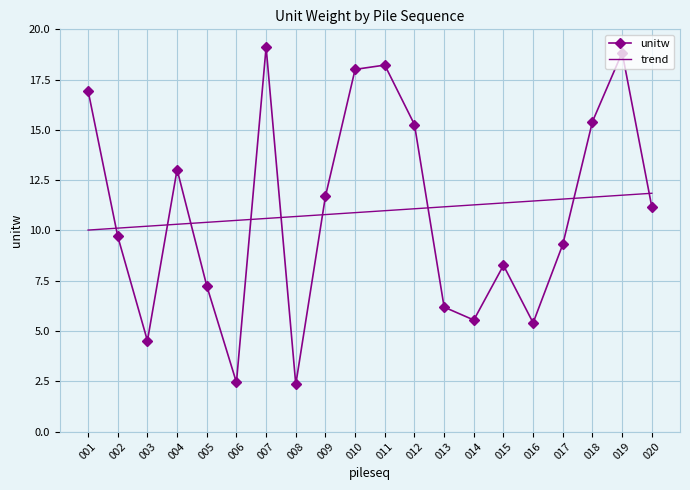

At which label is unitw closest to 10?

002